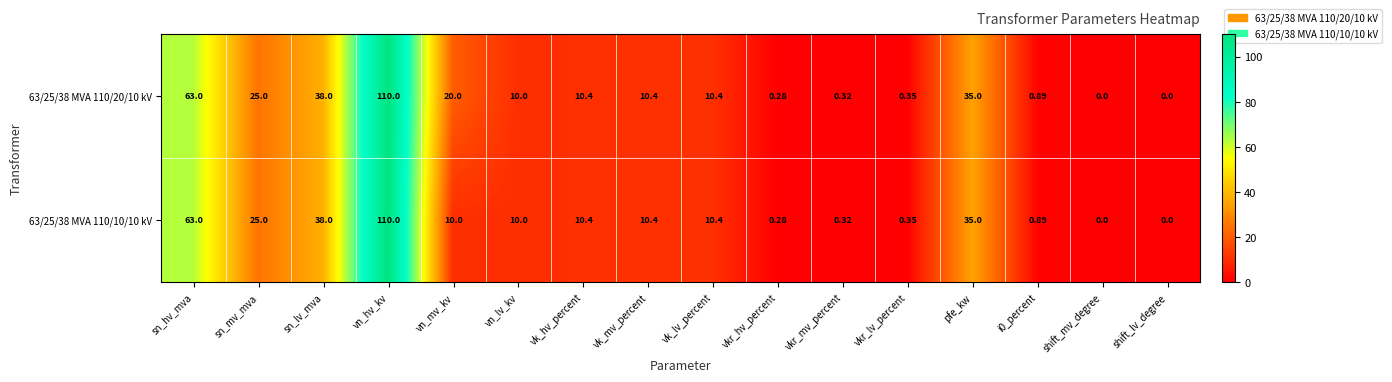

At which label is 63/25/38 MVA 110/20/10 kV closest to 55?

sn_hv_mva